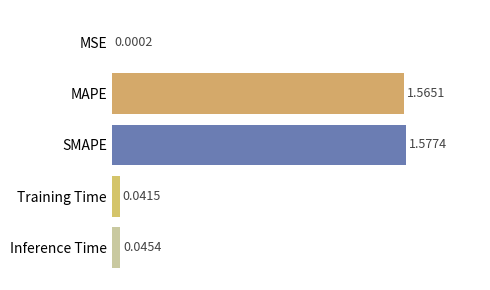

What is the sum of all values?

3.2